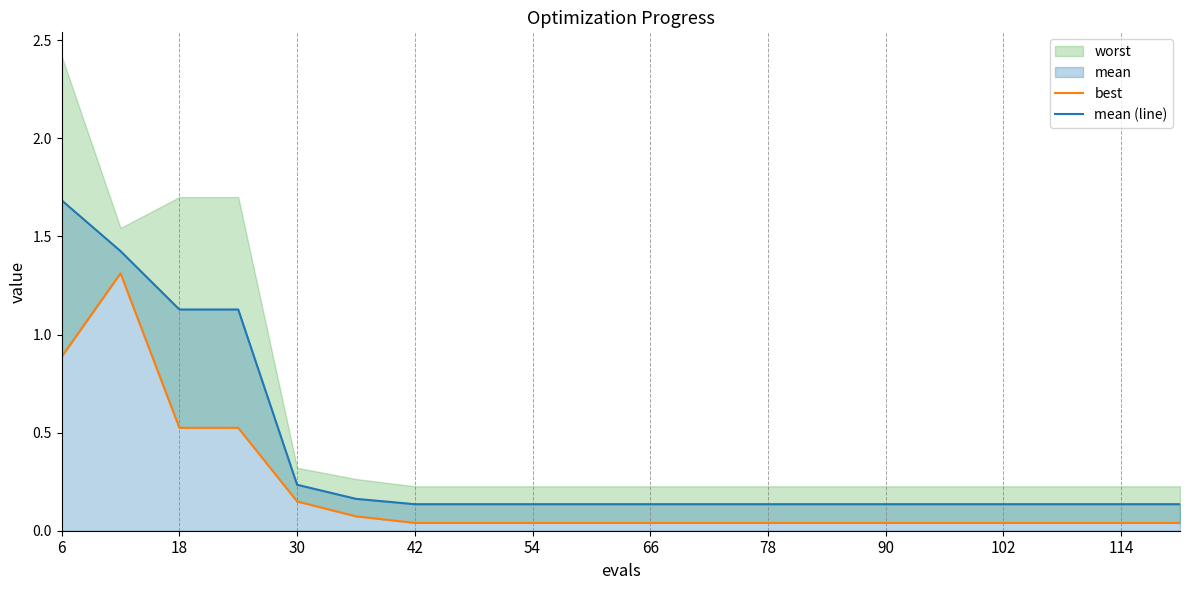

What is the maximum value for mean (line)?

1.7